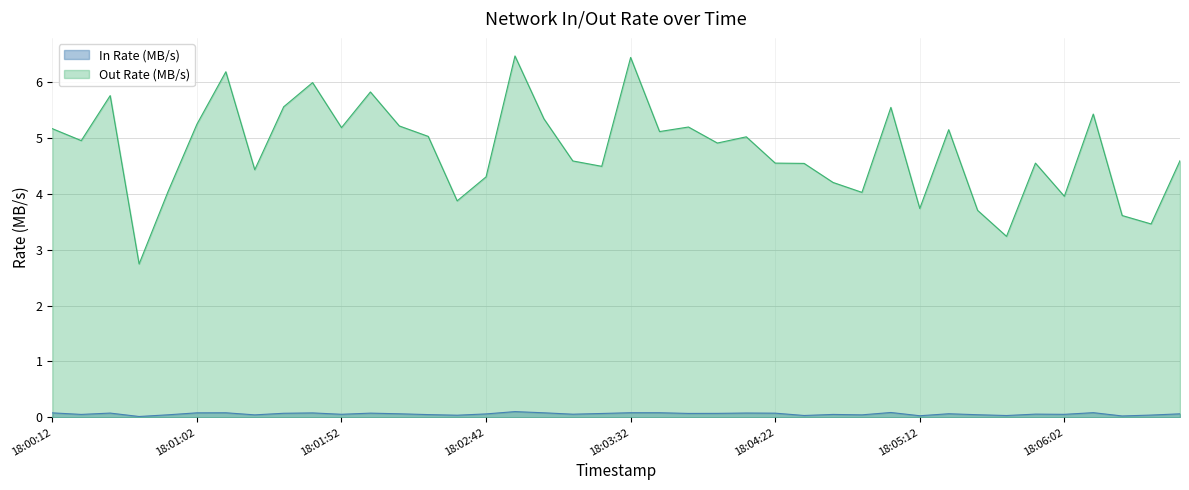

Reading left to right, transcribe all the data shown in this chart.

In Rate (MB/s): 0.1	0.1	0.1	0.0	0.0	0.1	0.1	0.0	0.1	0.1	0.1	0.1	0.1	0.0	0.0	0.1	0.1	0.1	0.1	0.1	0.1	0.1	0.1	0.1	0.1	0.1	0.0	0.1	0.0	0.1	0.0	0.1	0.0	0.0	0.1	0.1	0.1	0.0	0.0	0.1
Out Rate (MB/s): 5.2	5.0	5.8	2.7	4.0	5.2	6.2	4.4	5.6	6.0	5.2	5.8	5.2	5.0	3.9	4.3	6.5	5.3	4.6	4.5	6.4	5.1	5.2	4.9	5.0	4.5	4.5	4.2	4.0	5.5	3.7	5.1	3.7	3.2	4.5	4.0	5.4	3.6	3.5	4.6